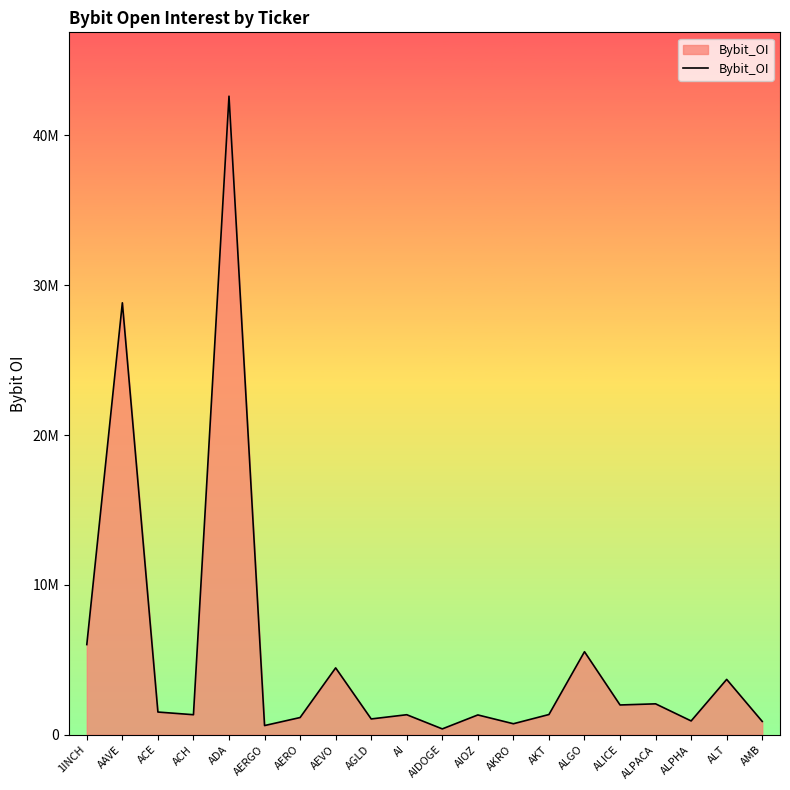

Where is the data nearest to the value 21503114?

AAVE